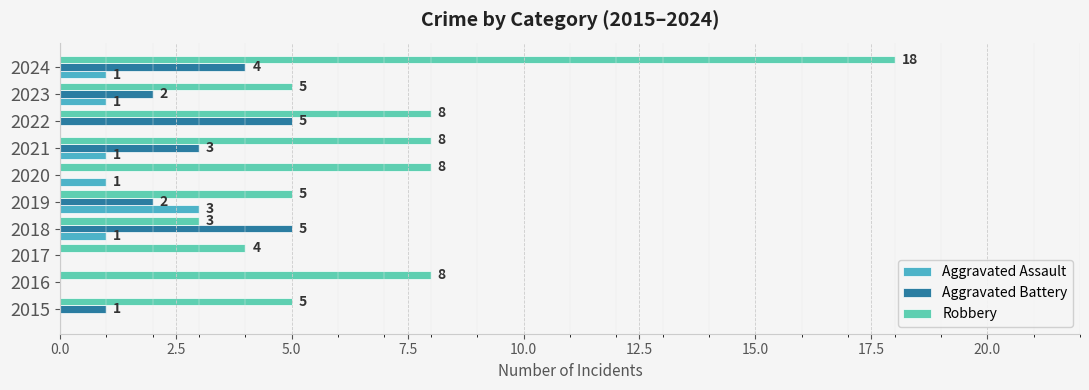

How many categories are shown in the chart?

10